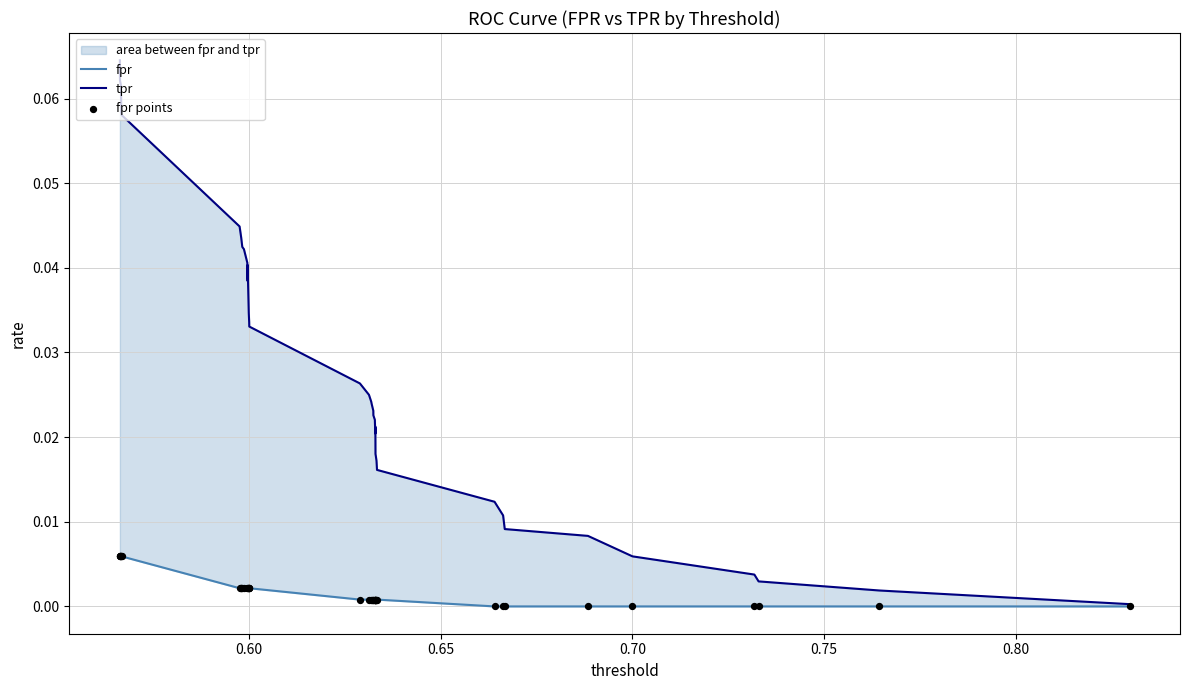

What are all the series names shown in the legend?

fpr, tpr, fpr points